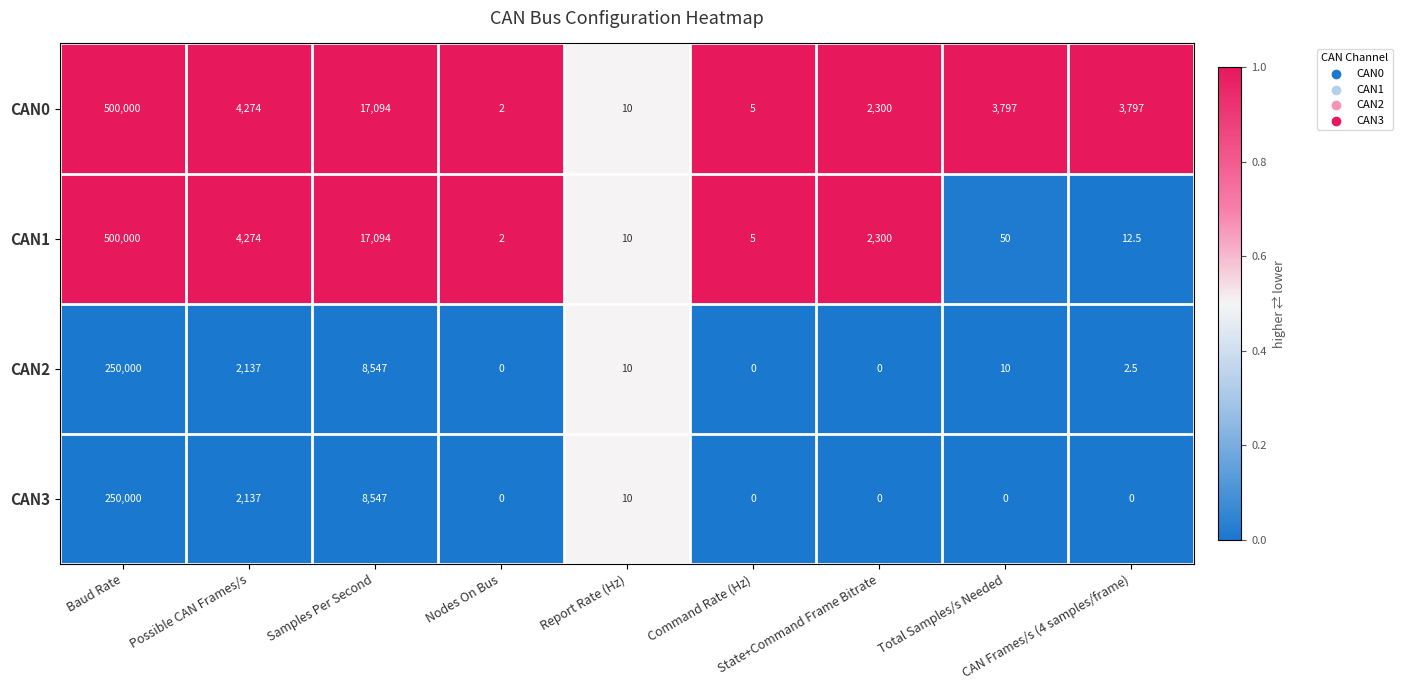

What is the difference between the maximum and second lowest values in the CAN0 series?

499995.0